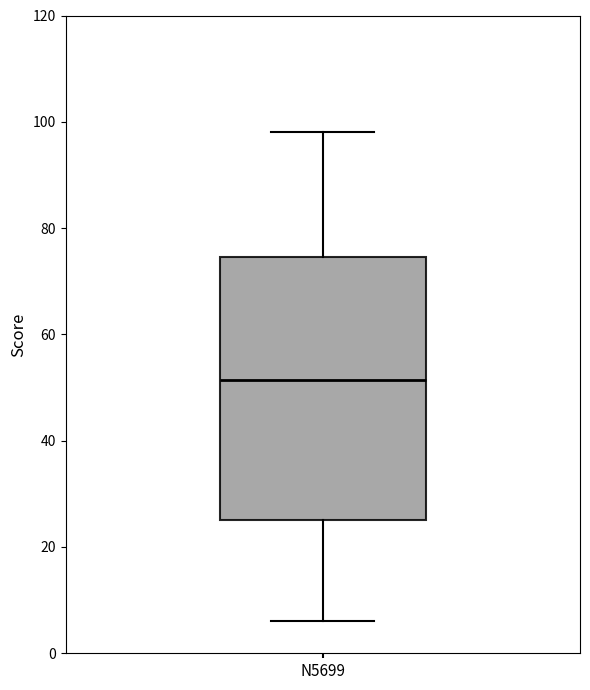

Transcribe this box plot: give where the median line is, the range the box spans, and where the two whiskers end, as read against the y-axis. The values are not printed on the chart, so give them approximately, as read against the axis.

median 52, box 26 to 74, whiskers 6 to 98